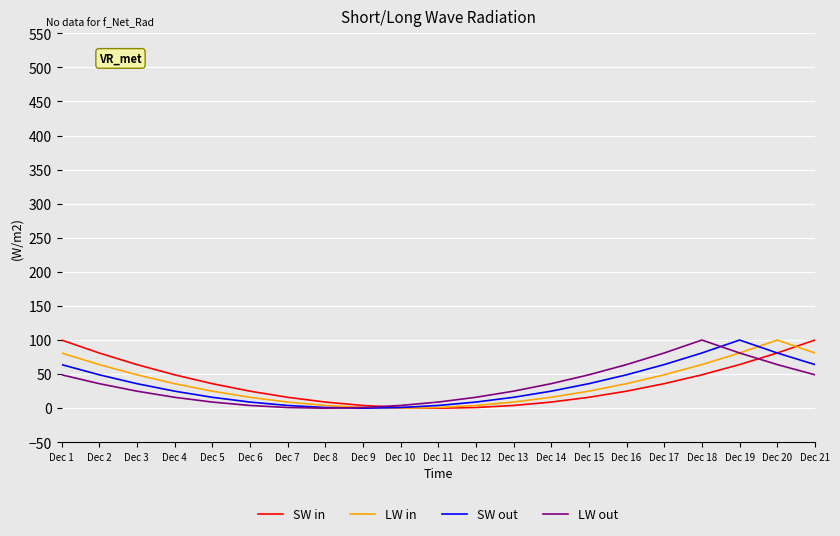

At which label does SW out reach its peak?

Dec 19